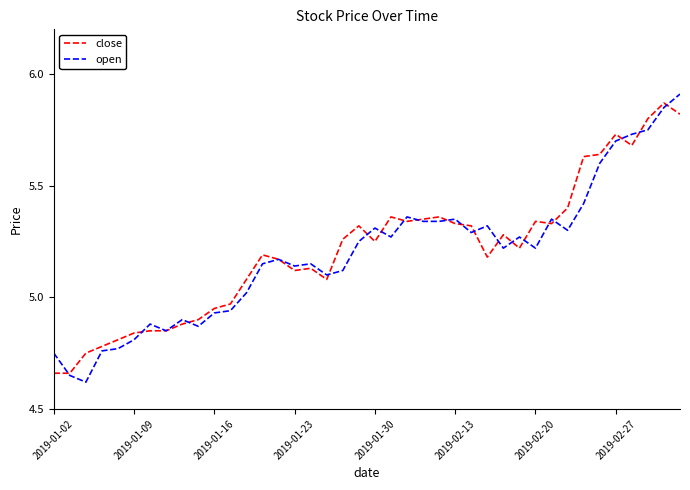

How many categories are shown in the chart?

40